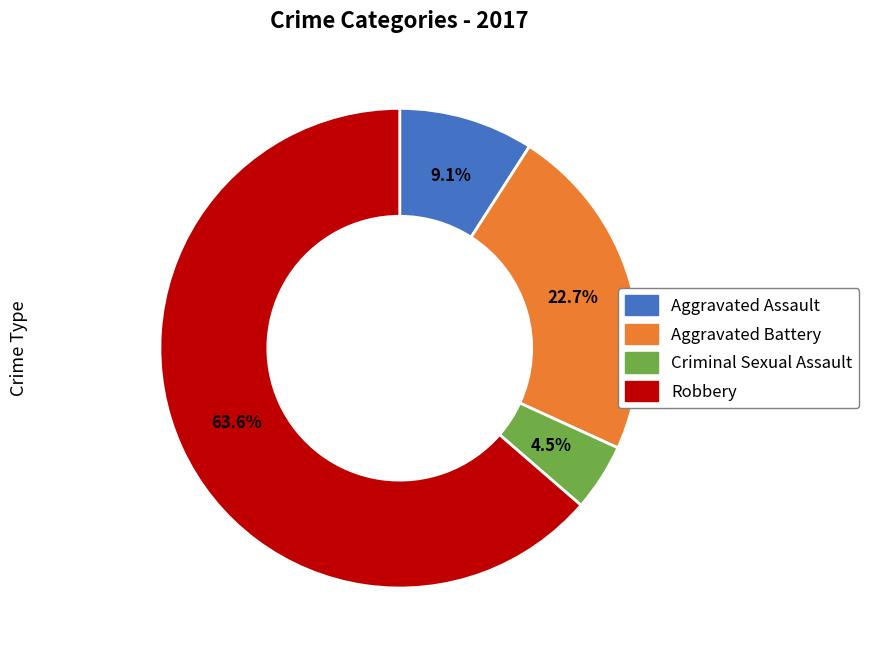

Is there any slice that represents more than half of the pie?

Yes